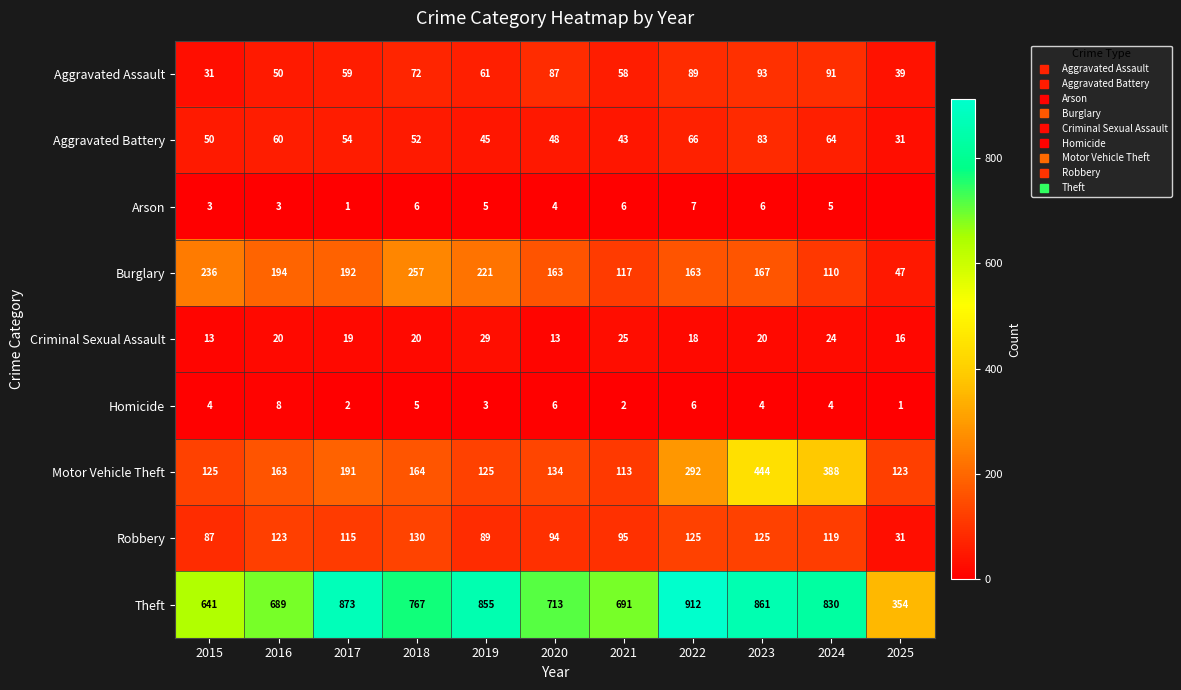

What is the difference between the Arson values at 2023 and 2019?

1